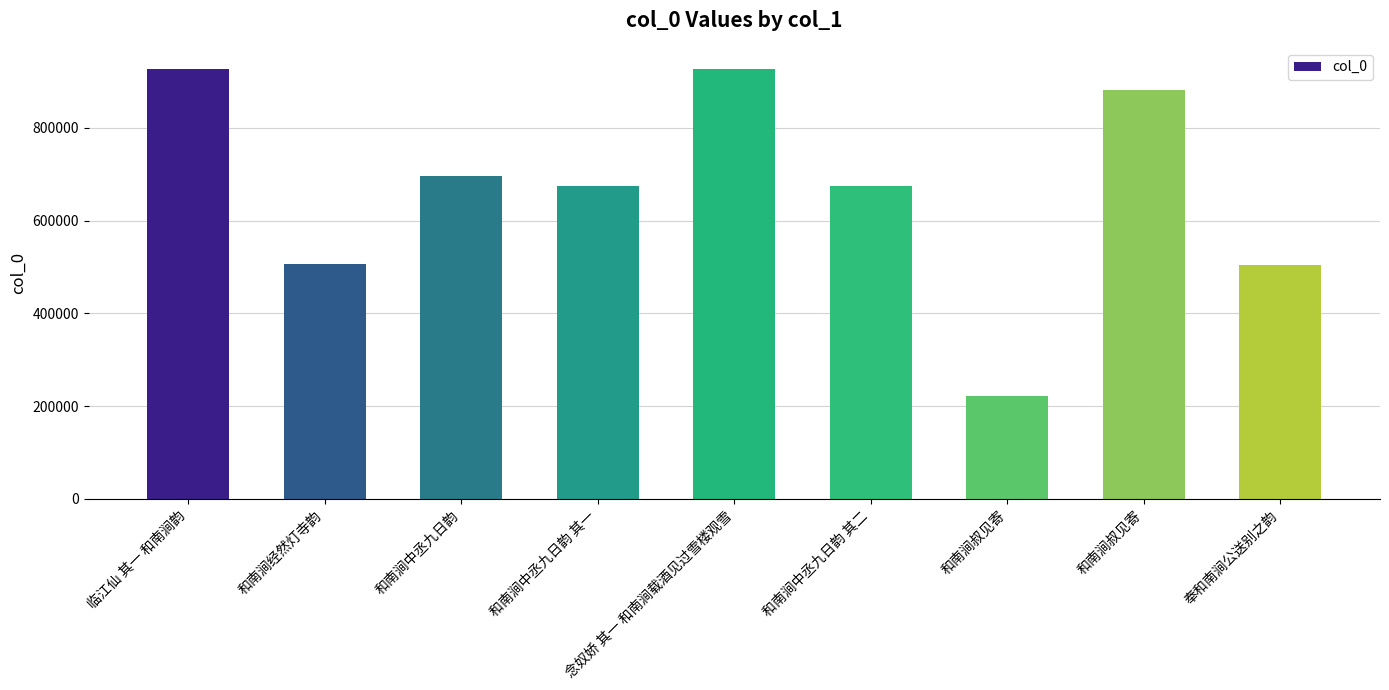

How many distinct data groups are displayed?

1